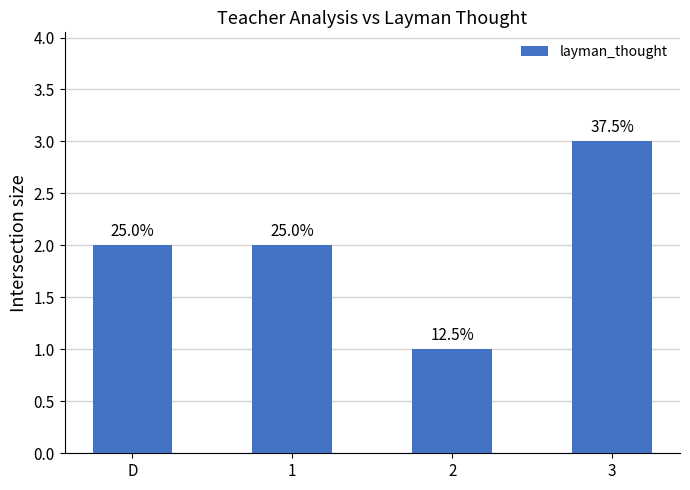

List the labels in order of value, smallest first.

2, D, 1, 3